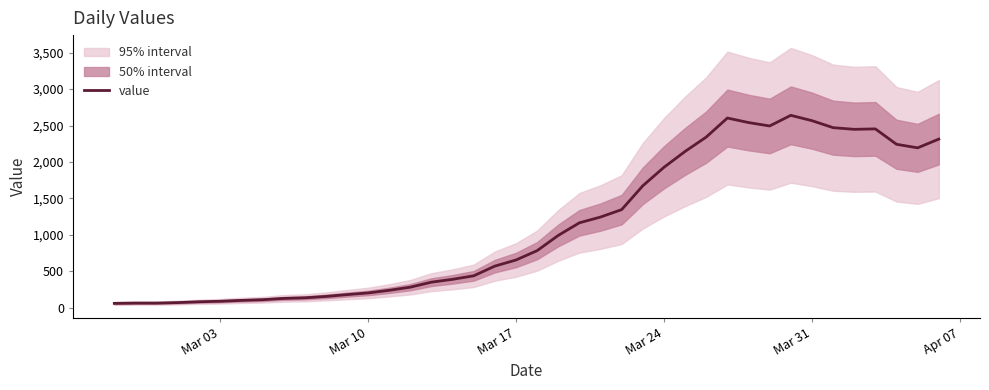

What is the value of the 38th point from the left?

2243